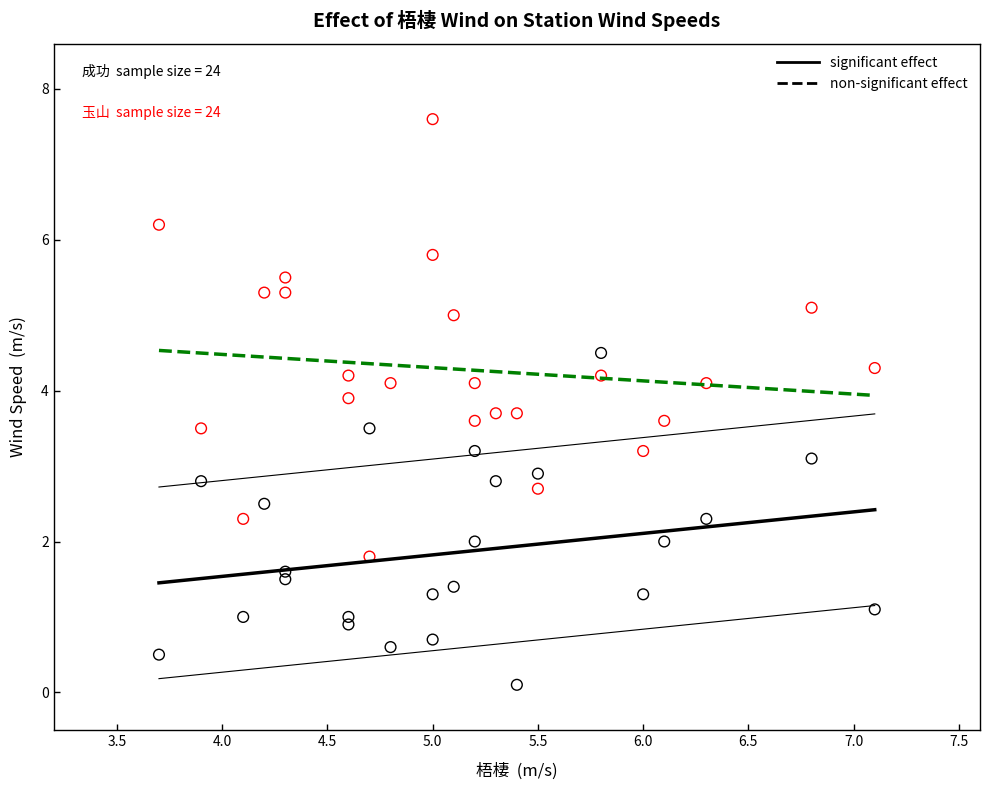

Across all data points, what is the range of X values (max minus min)?

3.4